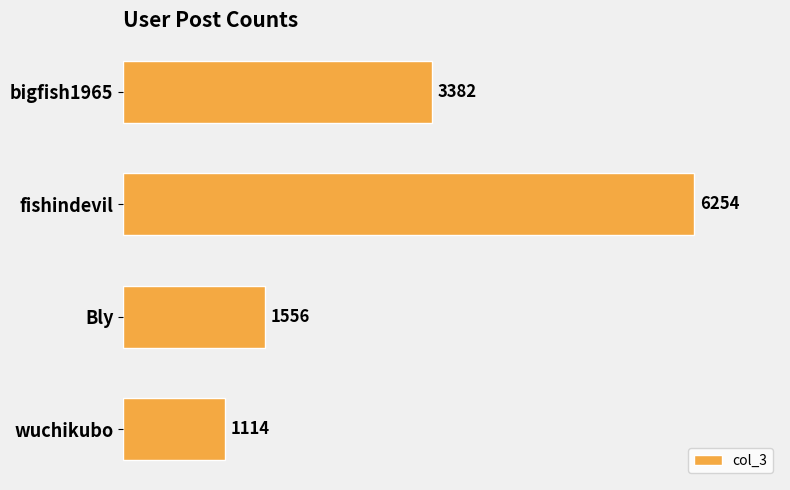

What is the label of the 2nd bar from the top?

fishindevil